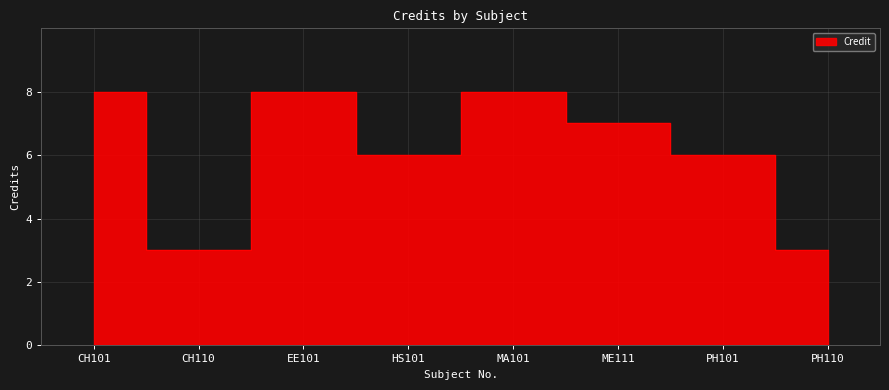

How many lines are shown in the chart?

1